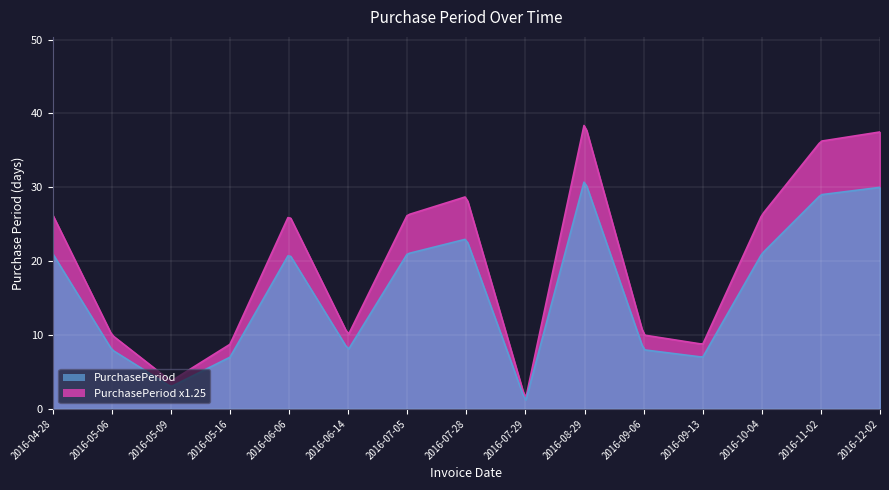

How many data points are above 21?

4